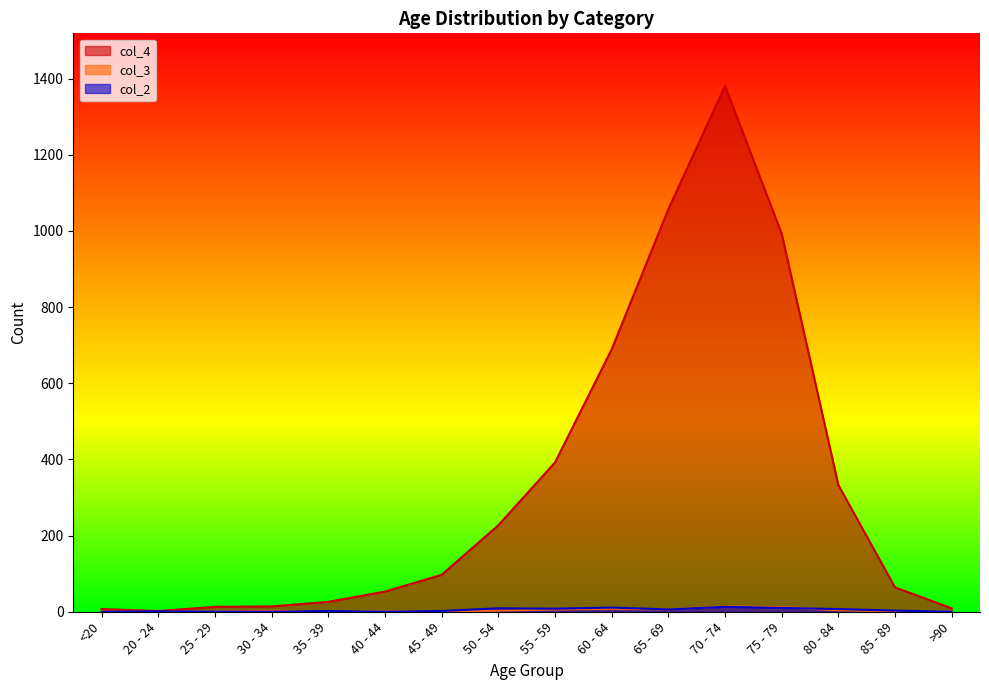

Rank the categories by col_4 value from highest to lowest.

70 - 74, 65 - 69, 75 - 79, 60 - 64, 55 - 59, 80 - 84, 50 - 54, 45 - 49, 85 - 89, 40 - 44, 35 - 39, 30 - 34, 25 - 29, >90, <20, 20 - 24